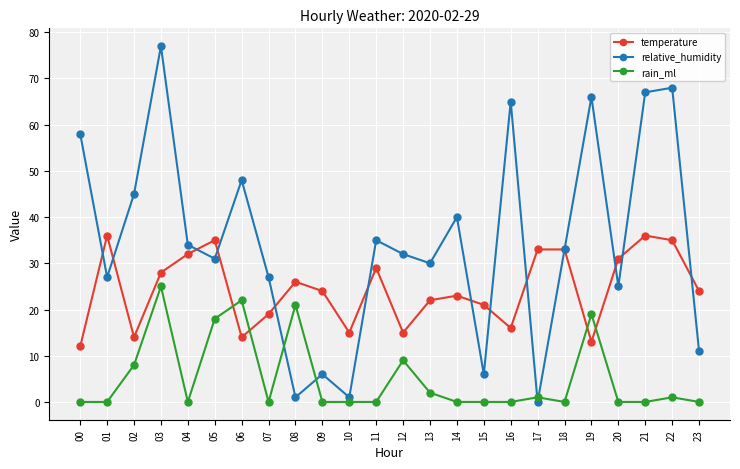

Where is rain_ml nearest to the value 12?

12